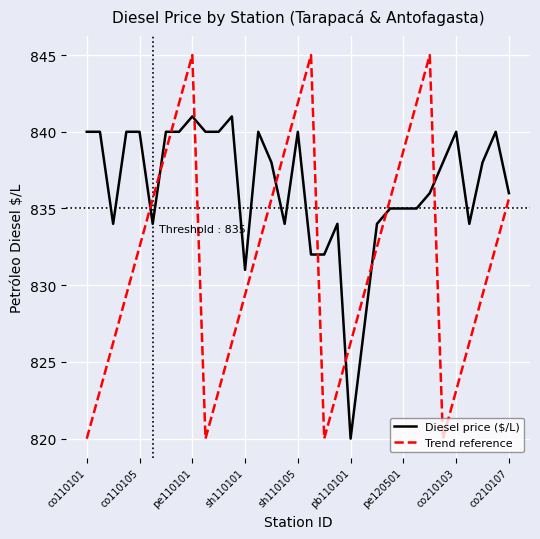

Rank the series by their maximum value, from lowest to highest.

Diesel price ($/L), Trend reference